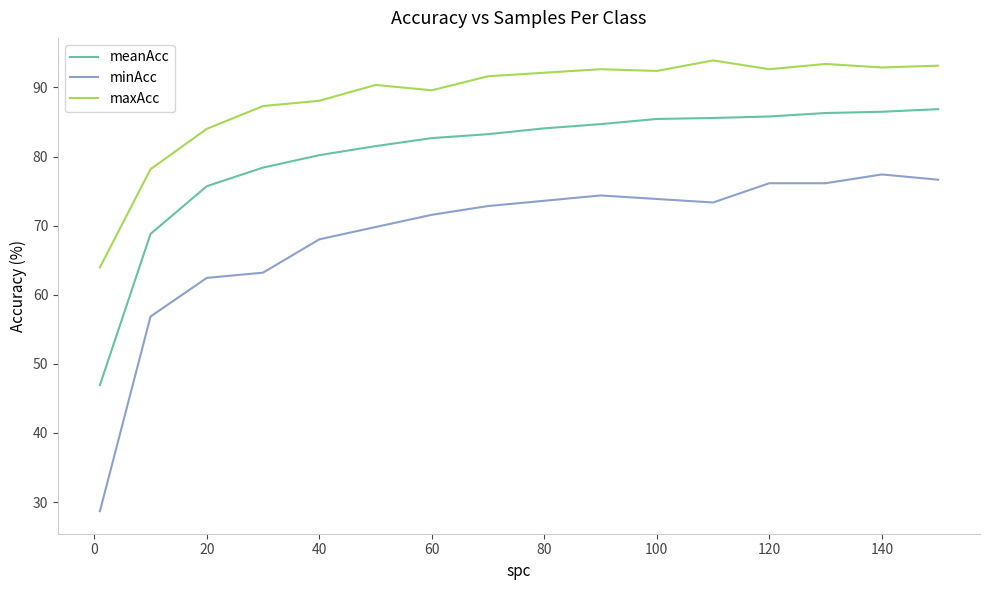

Which series has the largest range (max minus min)?

minAcc